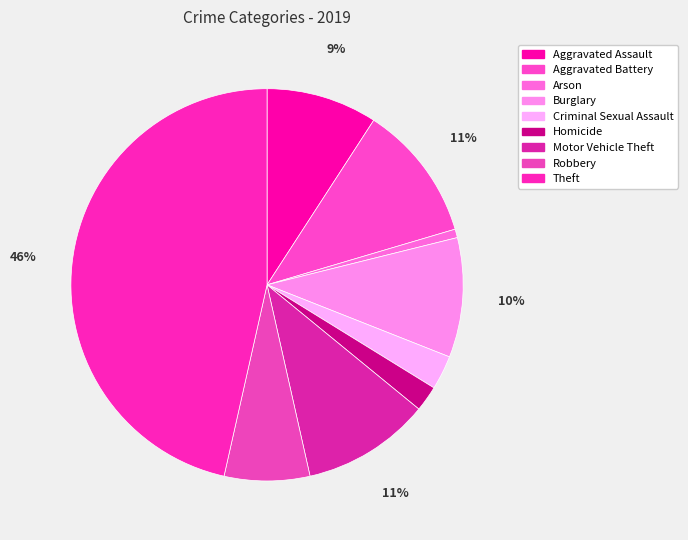

Count the number of slices in the pie.

9